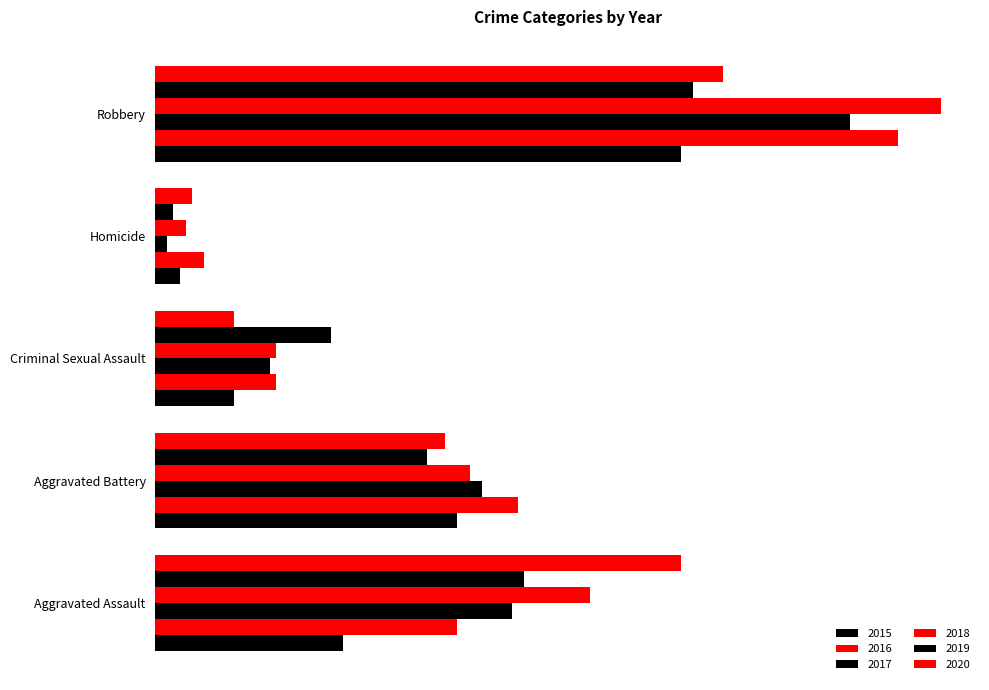

Which series has the widest spread of values?

2018